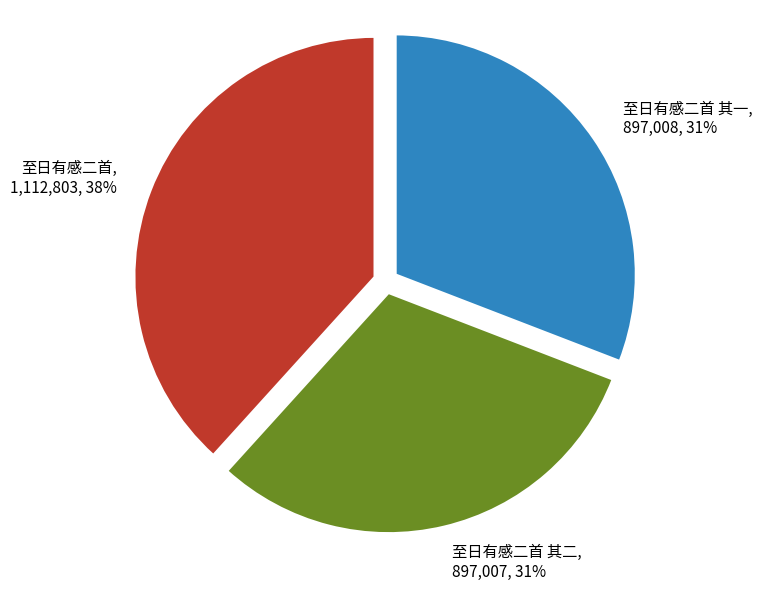

Which slice is the largest?

至日有感二首